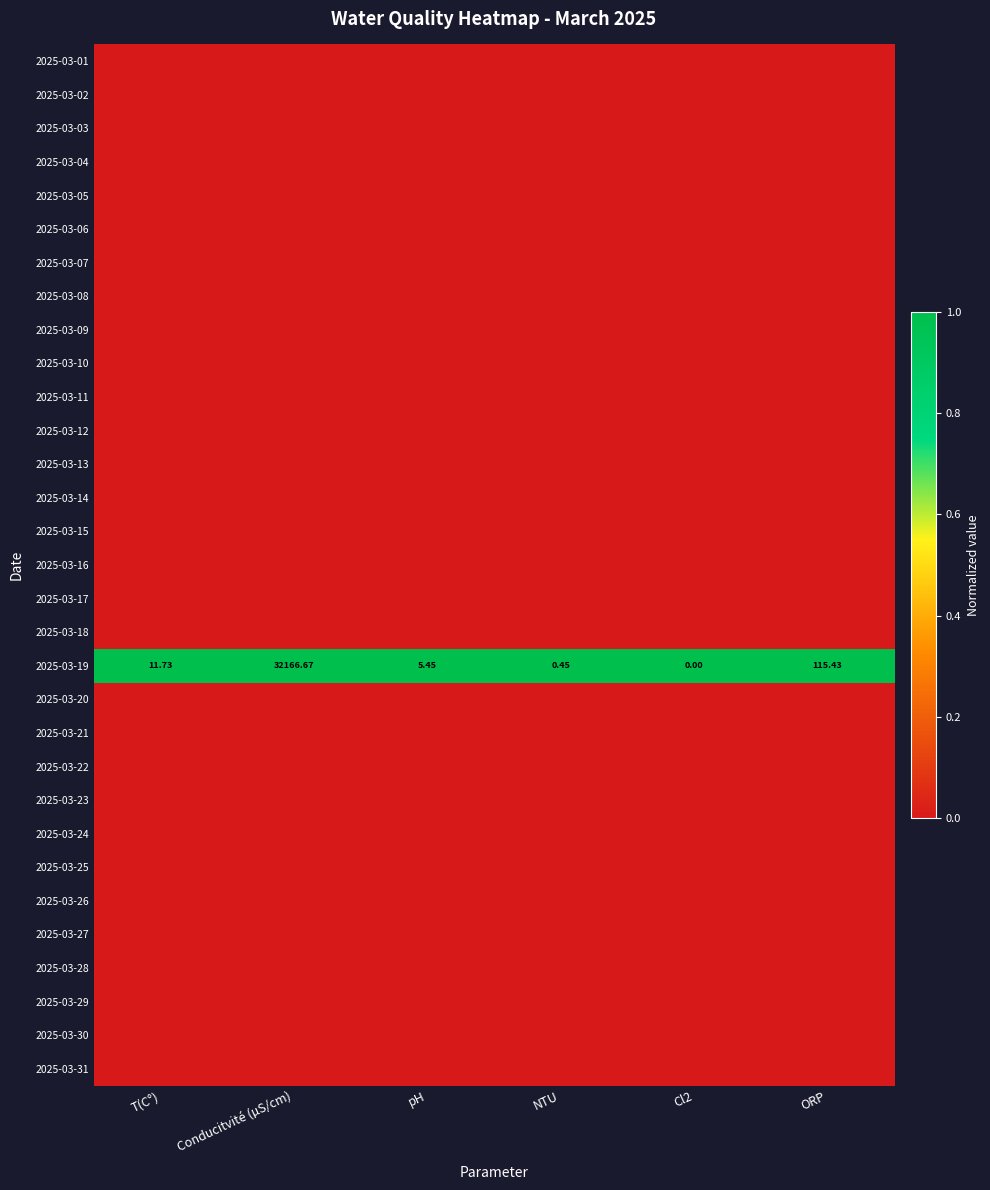

The 2025-03-16 series shows 0 at Cl2. True or false?

True